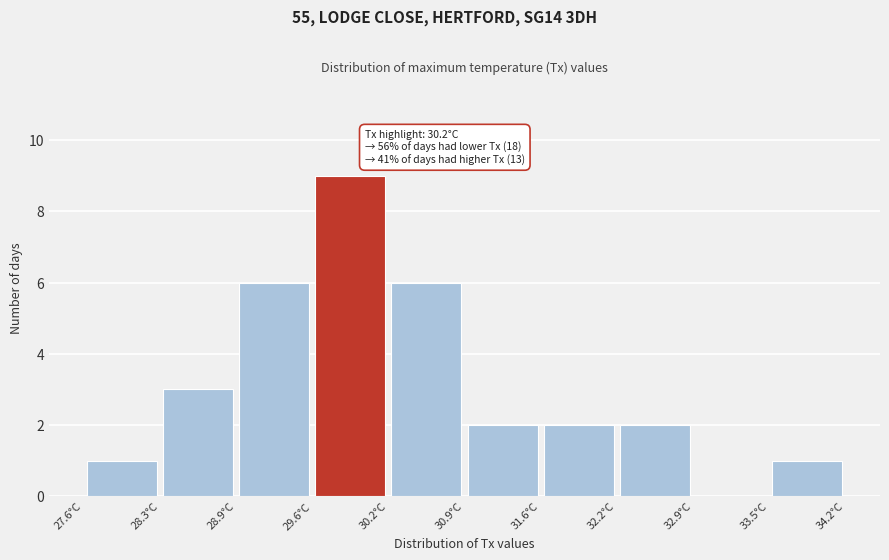

Over which range of the x-axis is the bar tallest?

29.58 to 30.24